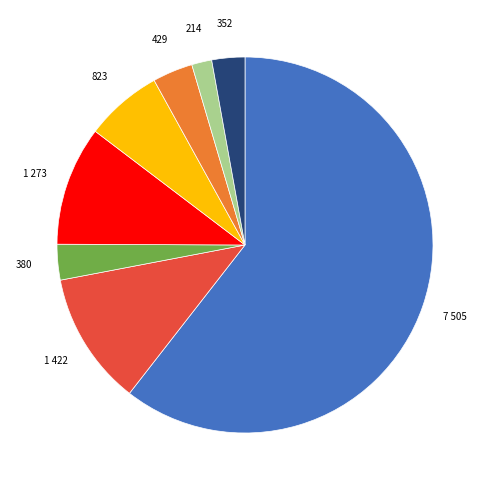

Does any single category account for the majority?

Yes